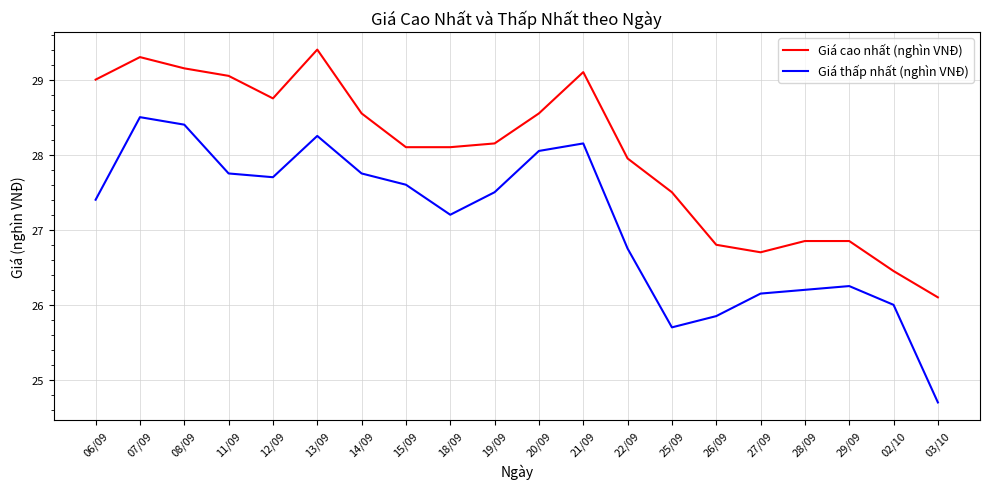

Which series has the largest total across all categories?

Giá cao nhất (nghìn VNĐ)